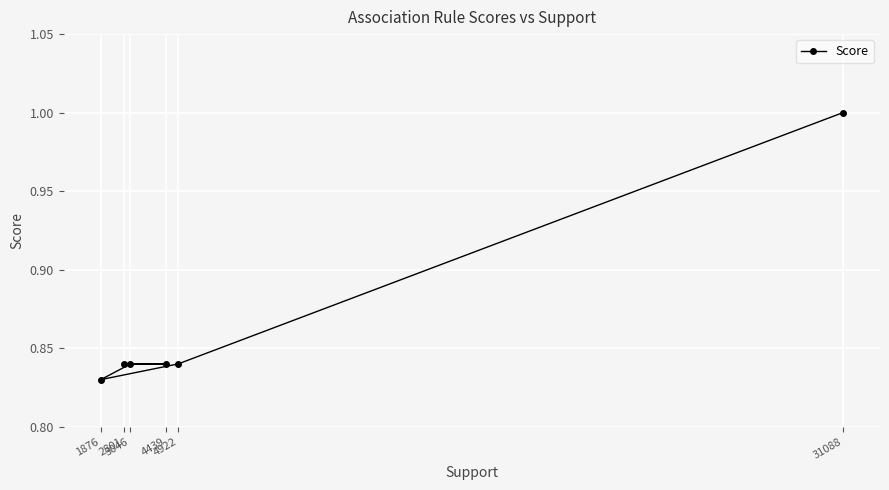

How many interior local valleys (lower than both neighbors) does the data have?

1